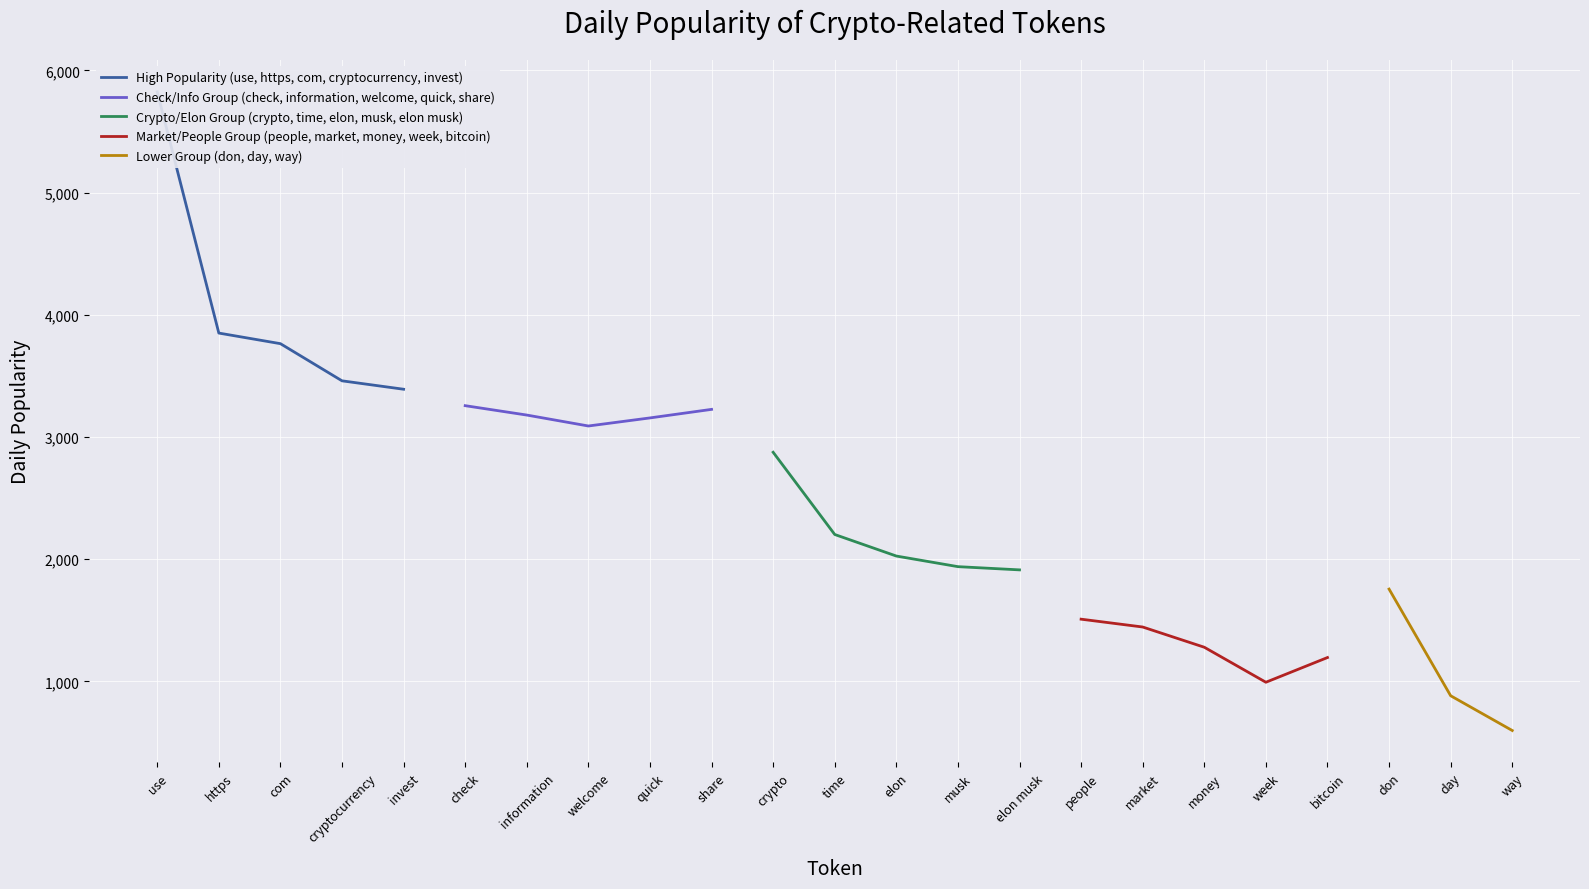

The Check/Info Group (check, information, welcome, quick, share) series shows 1474.8 at quick. True or false?

False